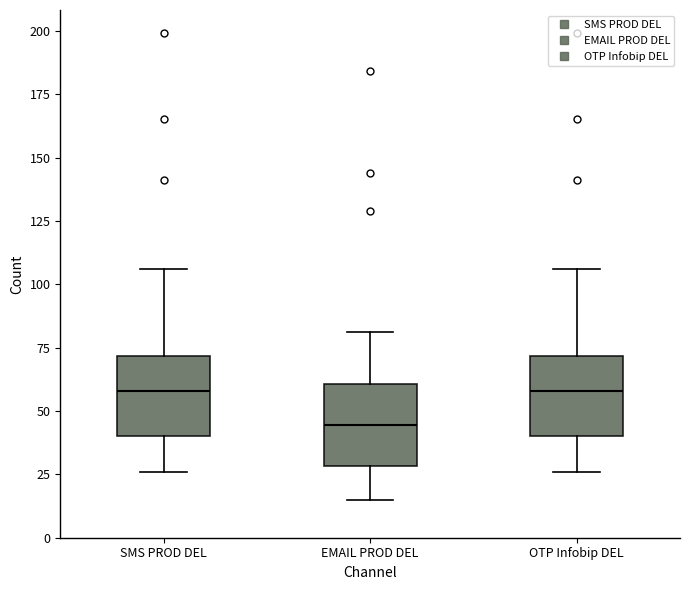

Reading left to right, read every box against the y-axis: the position of its median line, the range the box covers, and the ends of its whiskers. The values are not printed on the chart, so give them approximately, as read against the axis.

SMS PROD DEL: median 60, box 40 to 70, whiskers 25 to 105
EMAIL PROD DEL: median 45, box 30 to 60, whiskers 15 to 80
OTP Infobip DEL: median 60, box 40 to 70, whiskers 25 to 105